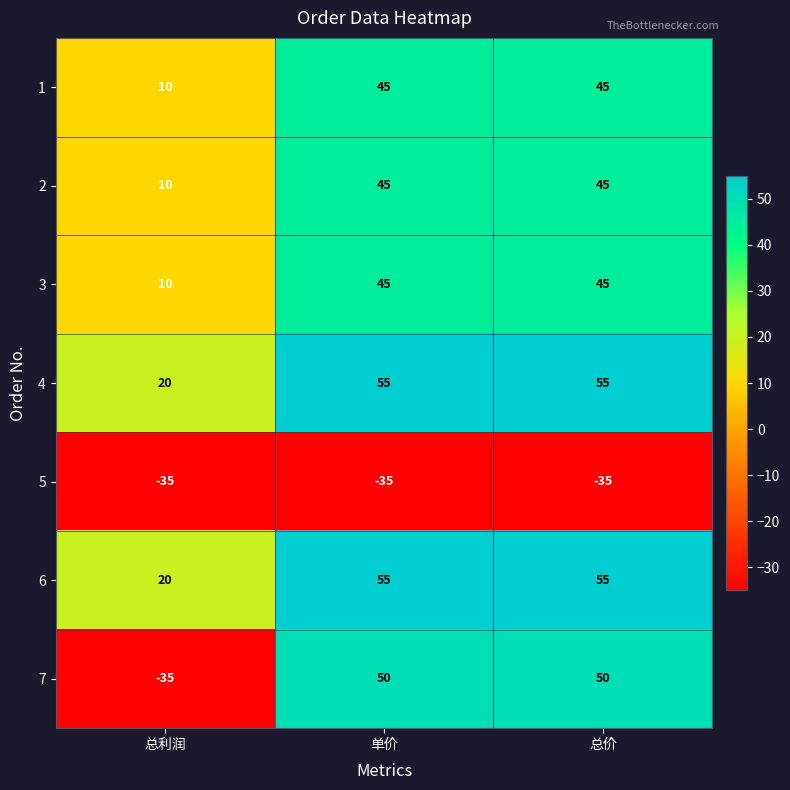

At how many categories does at least one series exceed 6?

3